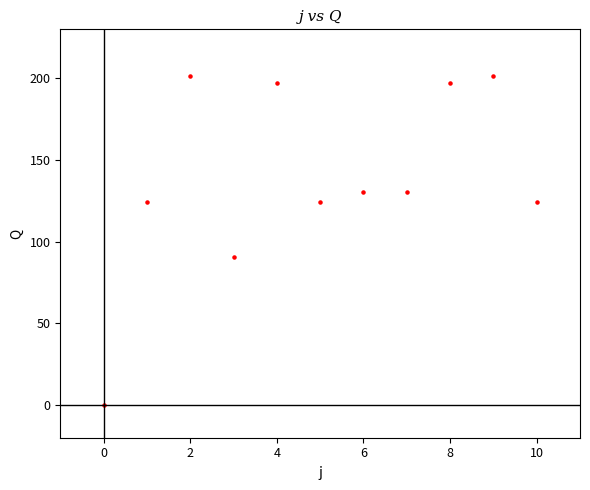

What is the range of Y values (max minus min)?

201.5